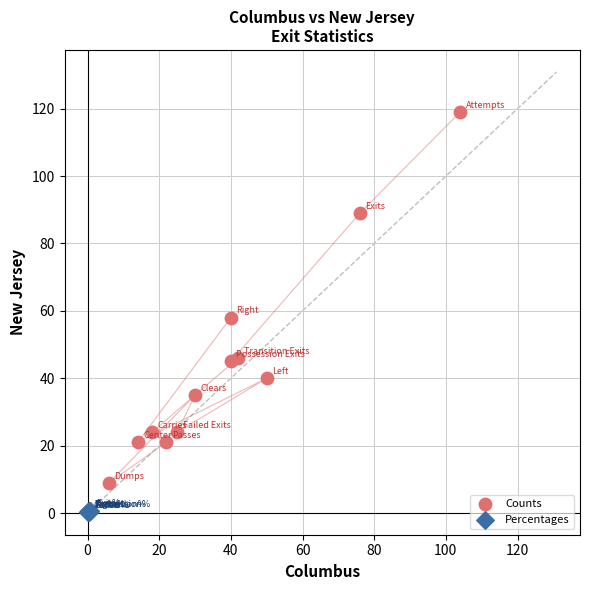

Which series contains the lowest Y value?

Percentages